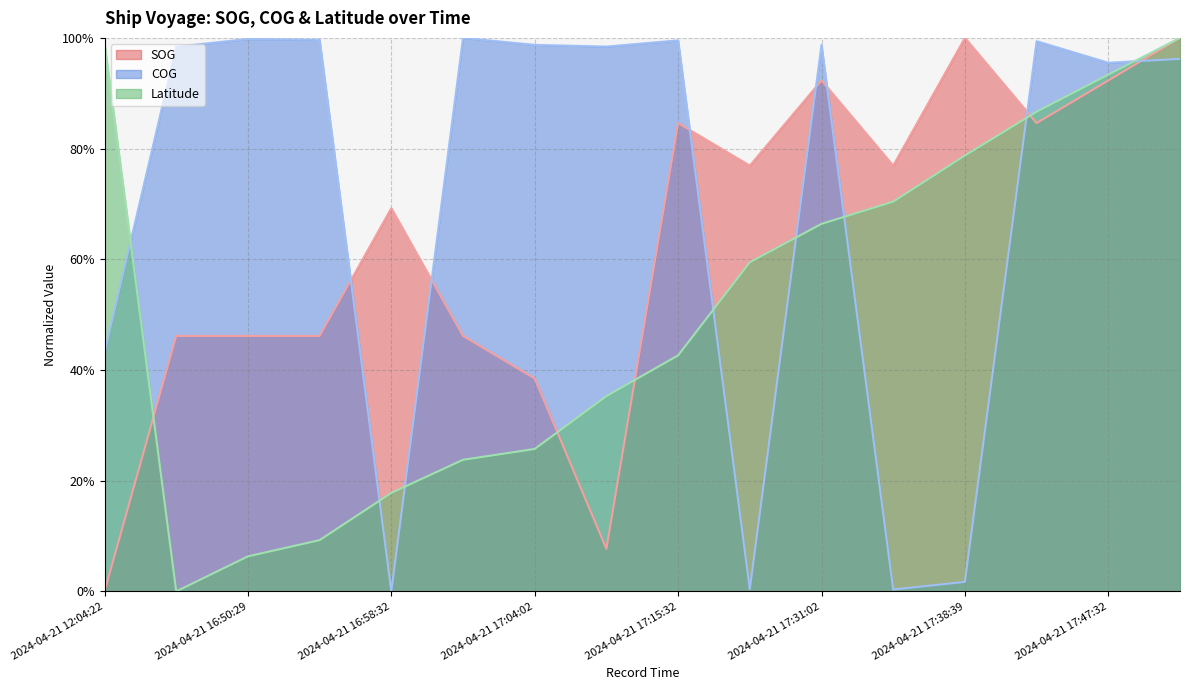

Is the value of SOG at 2024-04-21 12:04:22 greater than the value of Latitude at 2024-04-21 17:31:02?

No